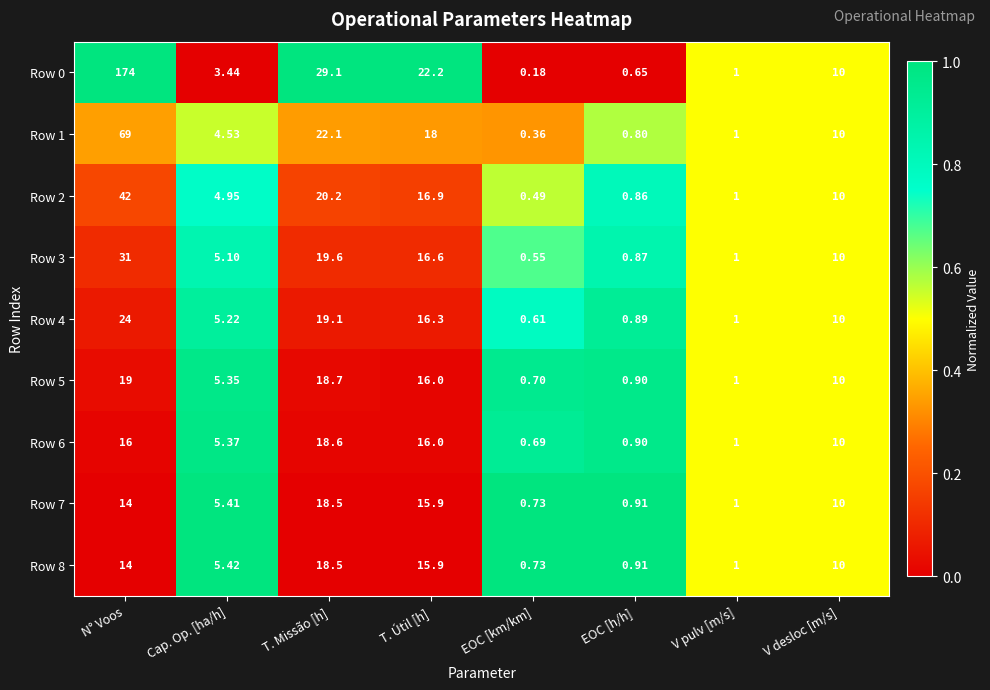

Which label corresponds to the smallest value in the chart?

EOC [km/km]